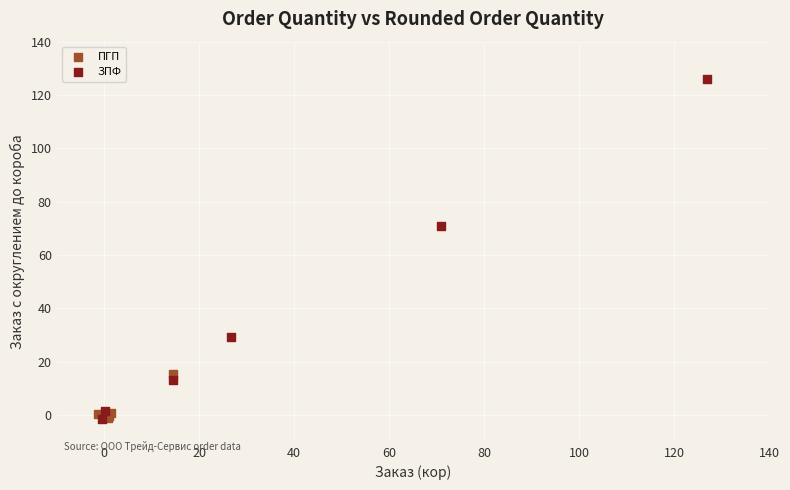

Which series reaches the maximum Y coordinate?

ЗПФ